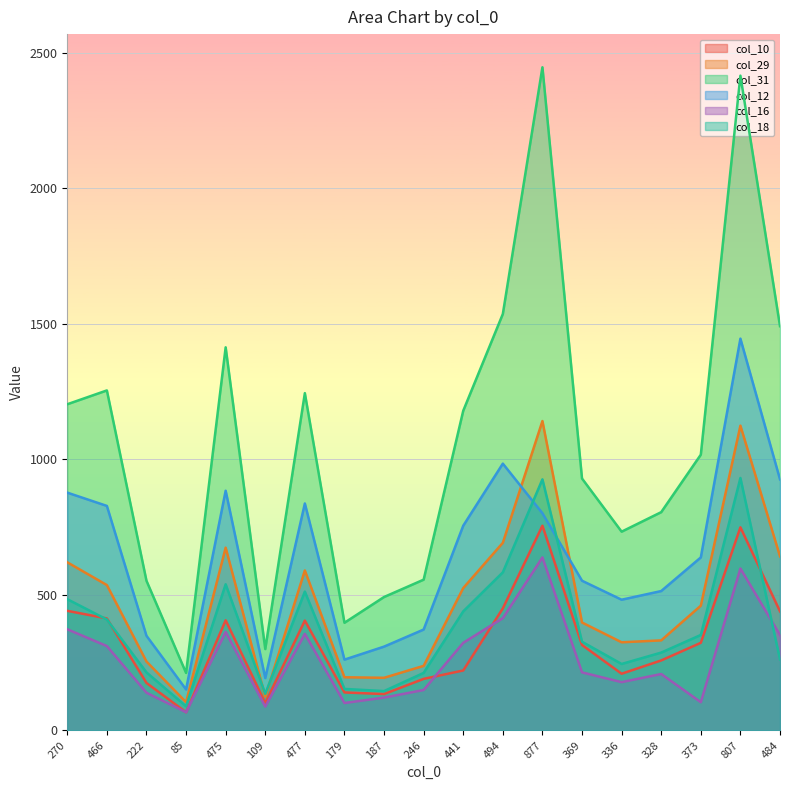

Rank the series at 484 from lowest to highest value.

col_18, col_16, col_10, col_29, col_12, col_31